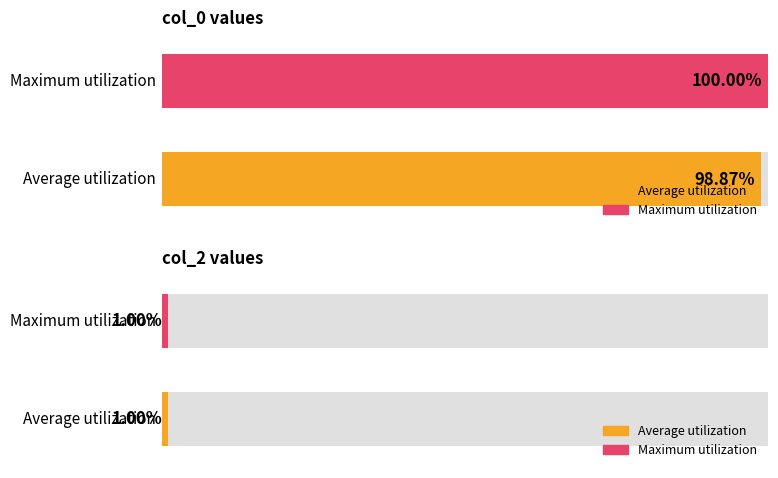

Between 30 and 27, which is larger?

30